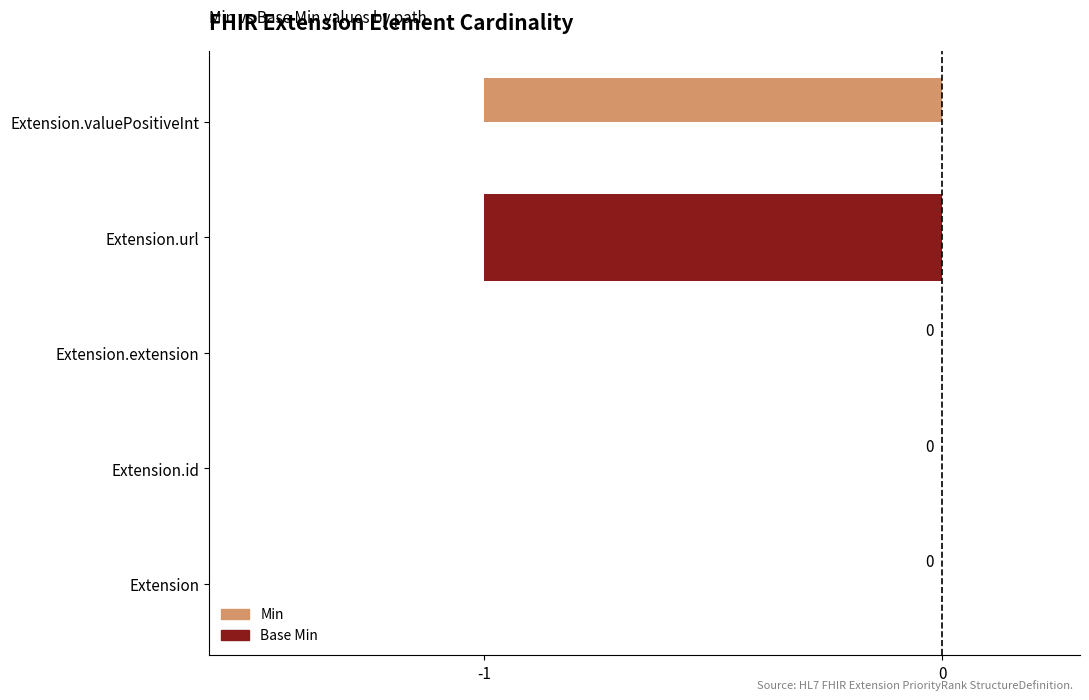

List the series in order of their peak value, highest first.

Min, Base Min